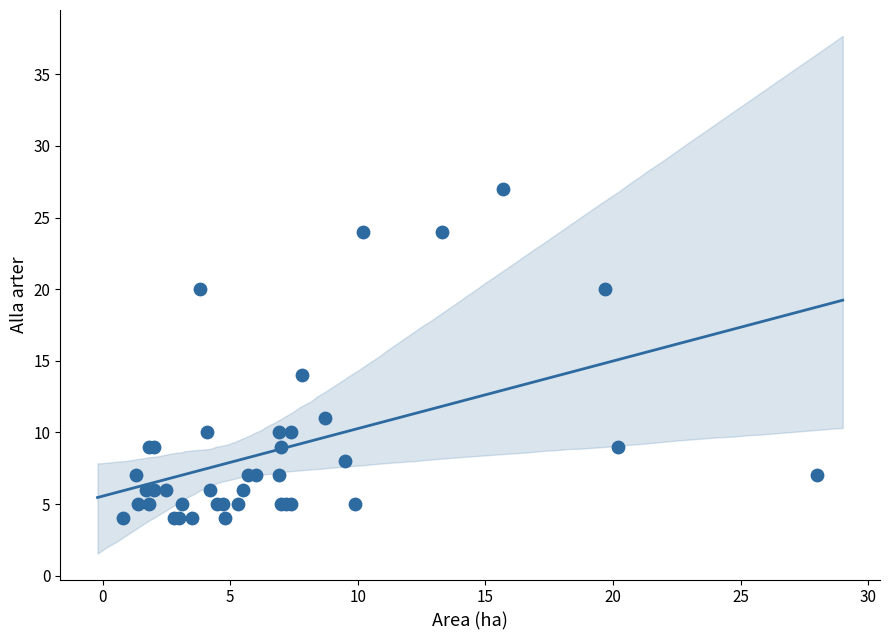

What Y value in the scatter plot is closest to 15?

14